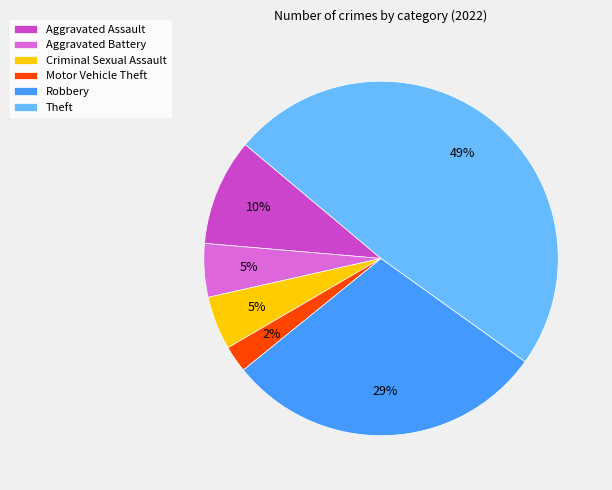

To the nearest percent, what is the combined percentage of Theft and Criminal Sexual Assault?

54%